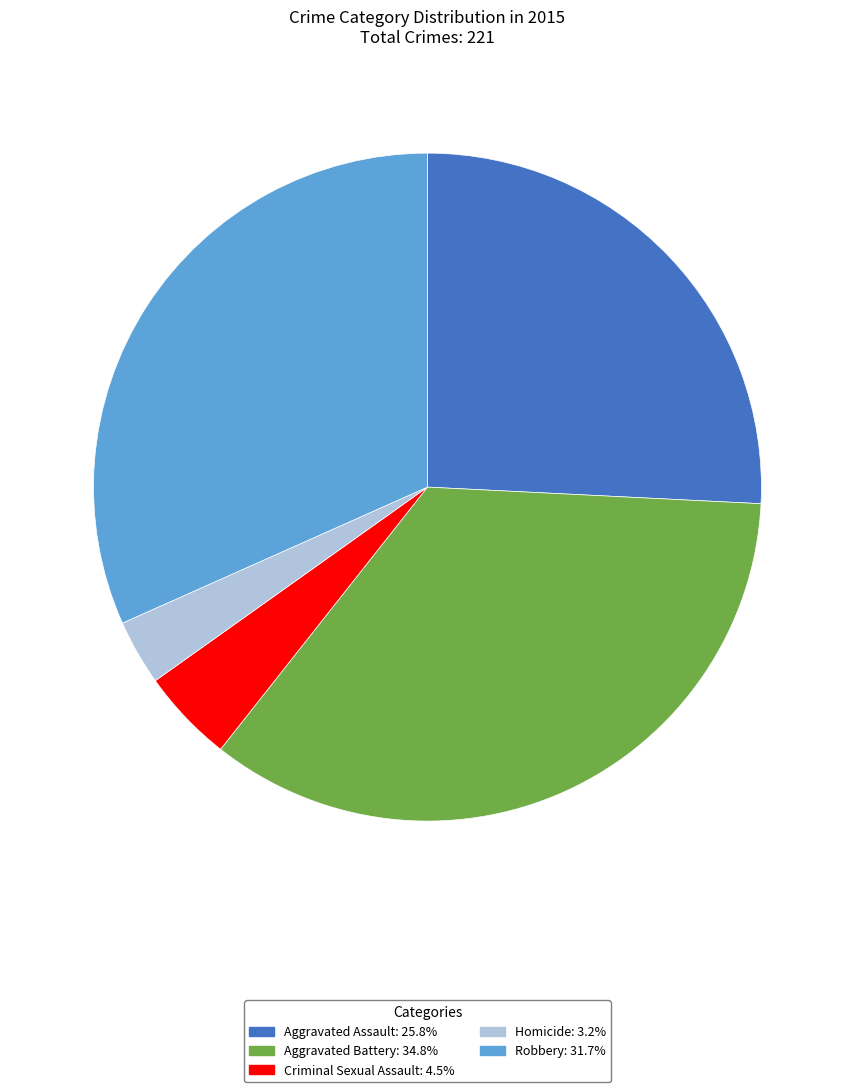

Is there a majority slice in this chart?

No